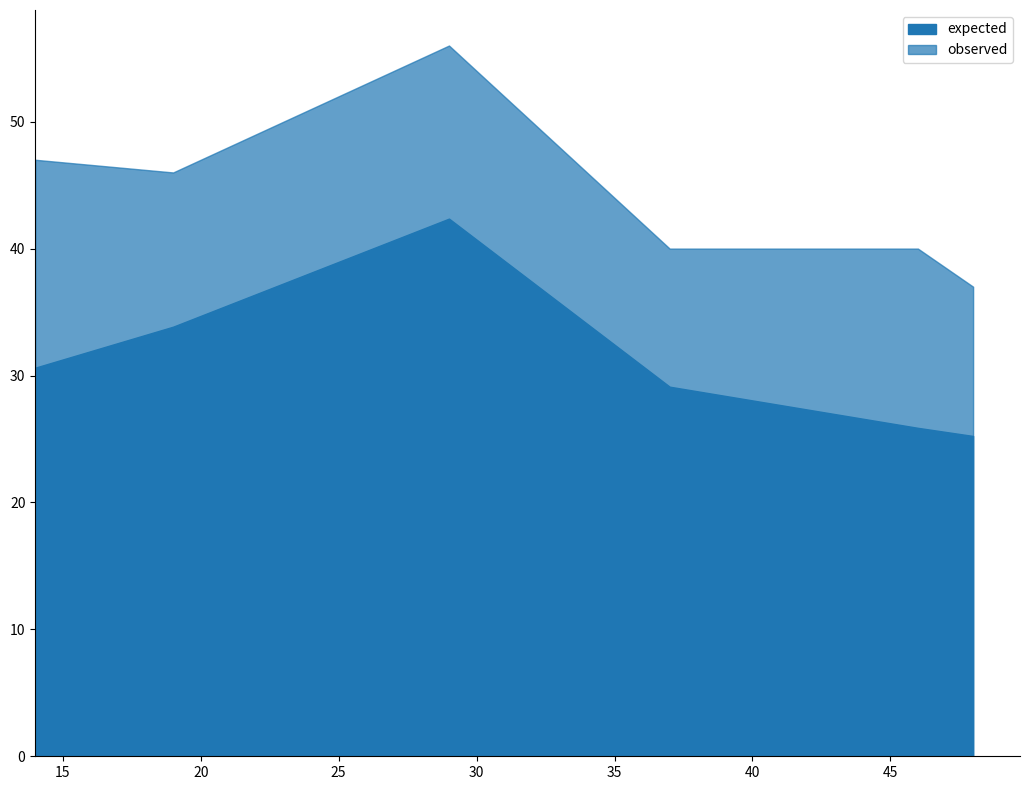

What are all the series names shown in the legend?

expected, observed